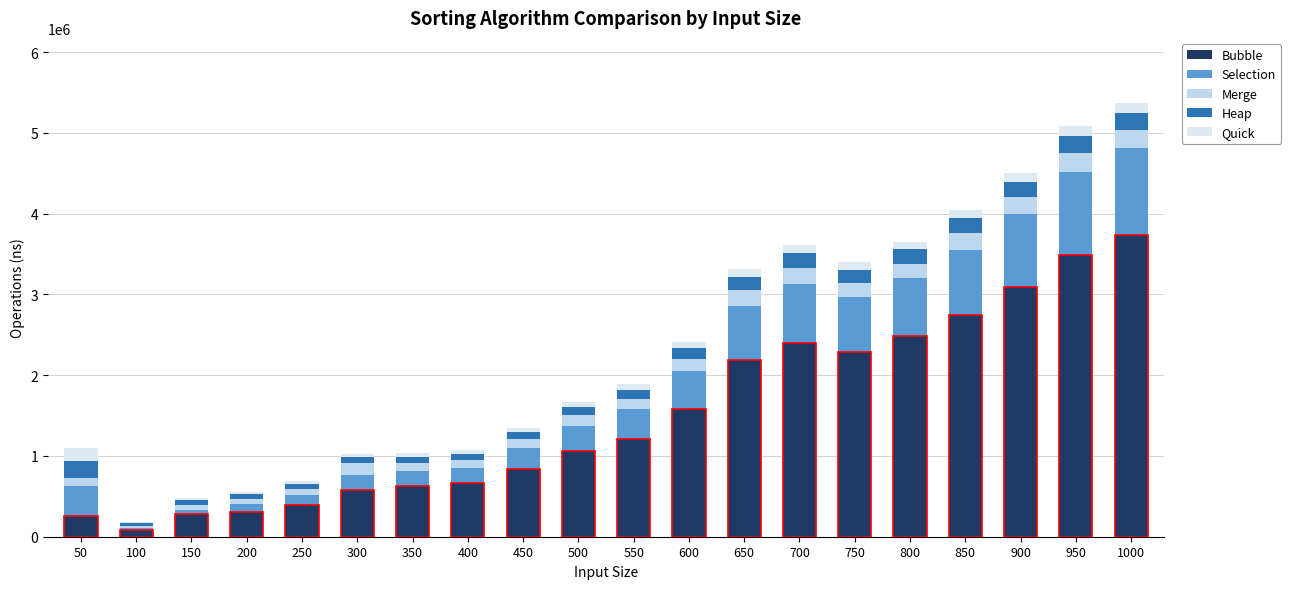

What is the difference between the maximum and minimum values in the Merge series?

204192.0